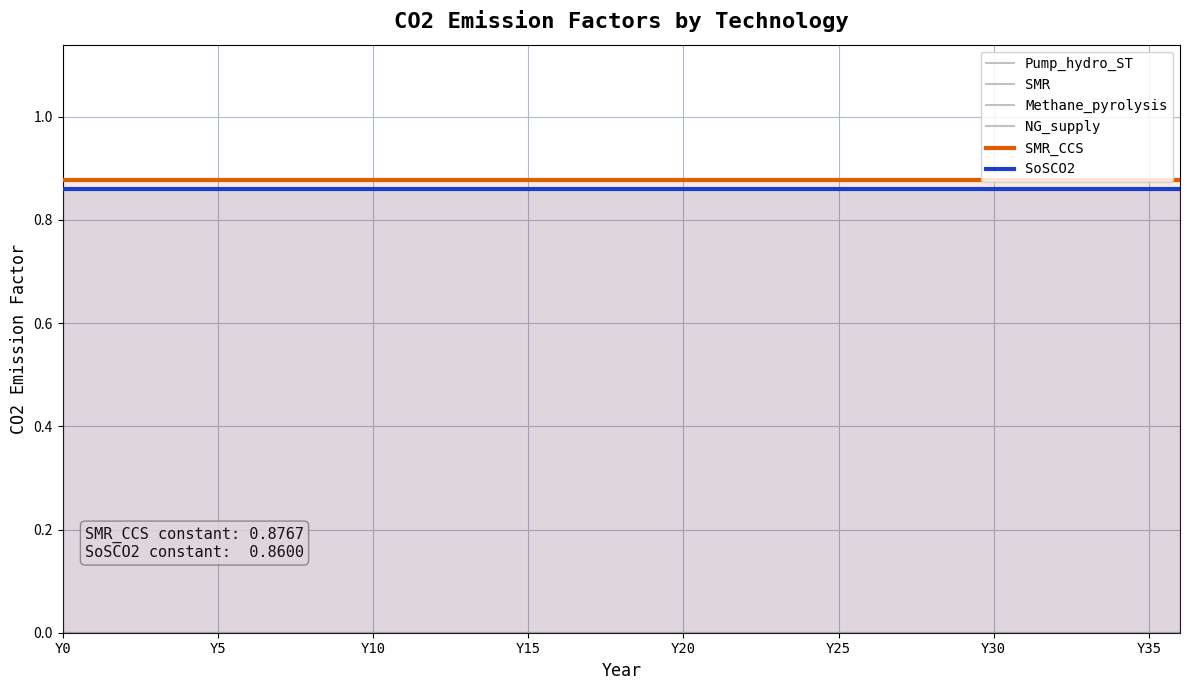

How many lines are shown in the chart?

6